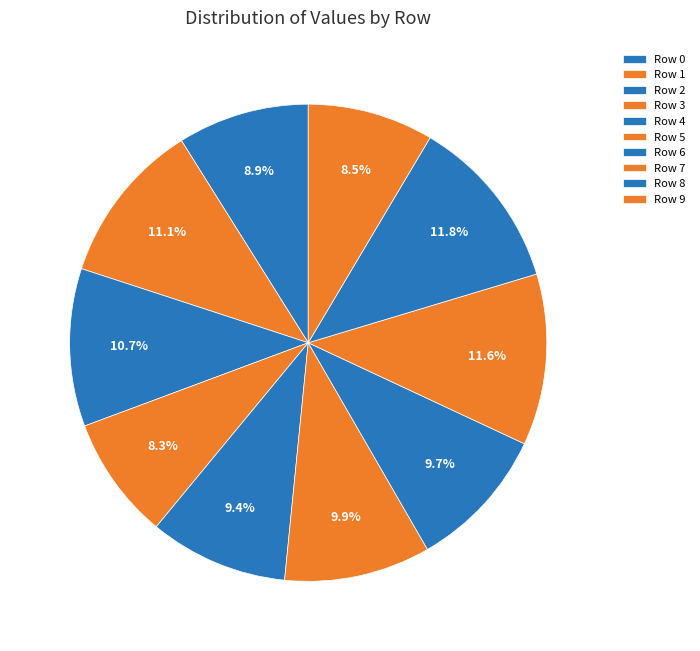

How many slices are in this pie chart?

10